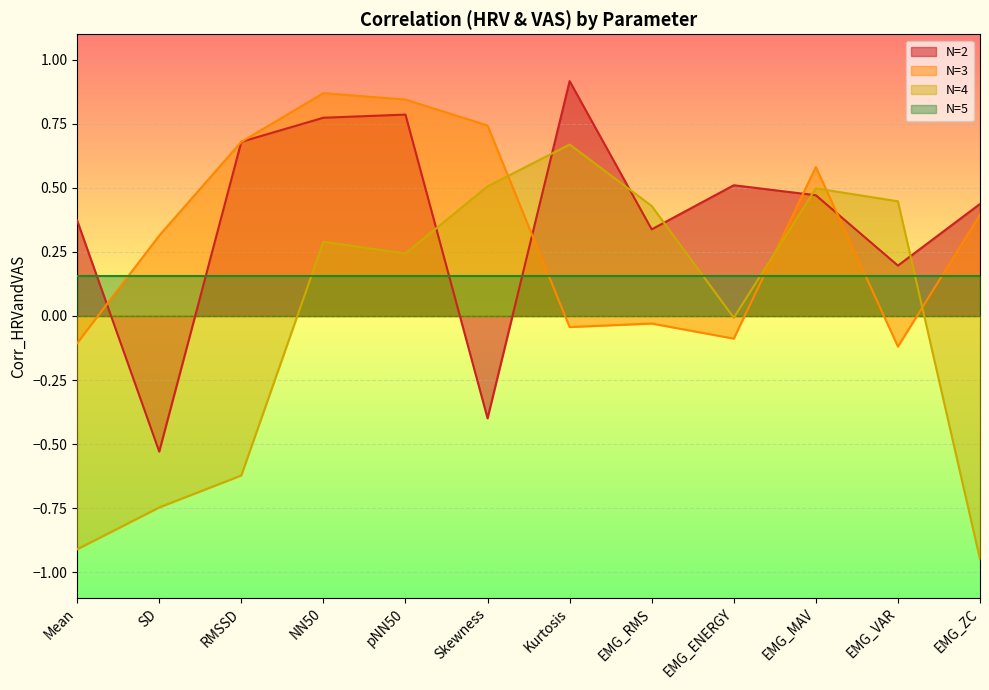

Reading left to right, what are all the values shown in this chart?

N=2: 0.4	-0.5	0.7	0.8	0.8	-0.4	0.9	0.3	0.5	0.5	0.2	0.4
N=3: -0.1	0.3	0.7	0.9	0.8	0.7	-0.0	-0.0	-0.1	0.6	-0.1	0.4
N=4: -0.9	-0.7	-0.6	0.3	0.2	0.5	0.7	0.4	-0.0	0.5	0.4	-0.9